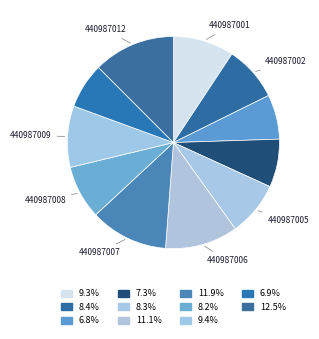

Which category has the smallest portion of the pie?

440987003